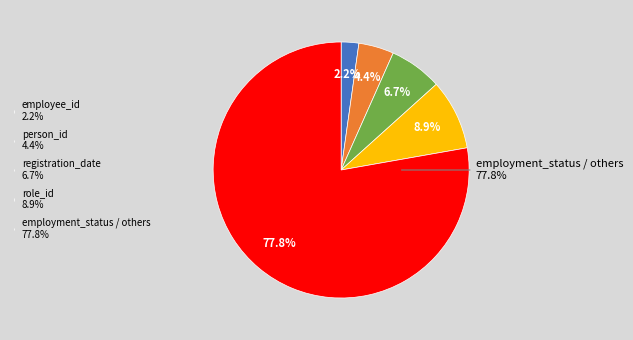

Does role_id account for over 50% of the chart?

No